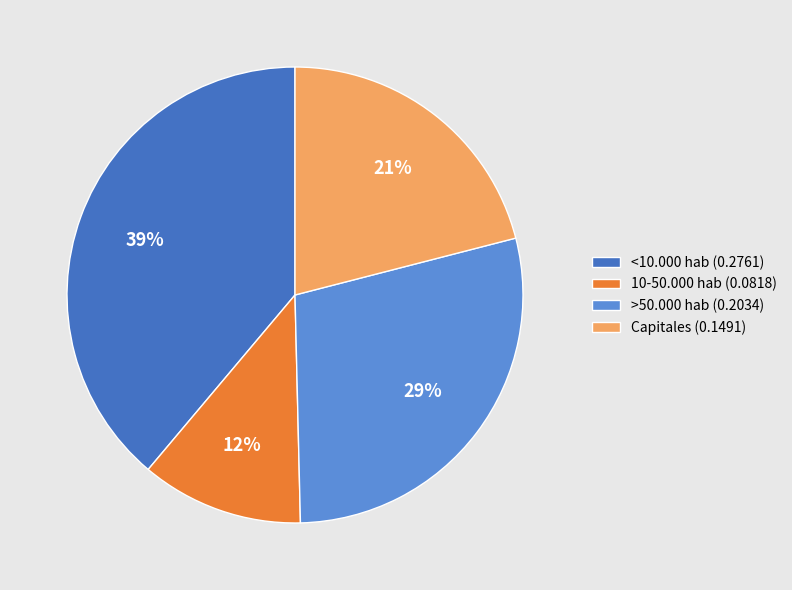

Do Capitales (0.1491) and <10.000 hab (0.2761) together represent more than half of the pie?

Yes